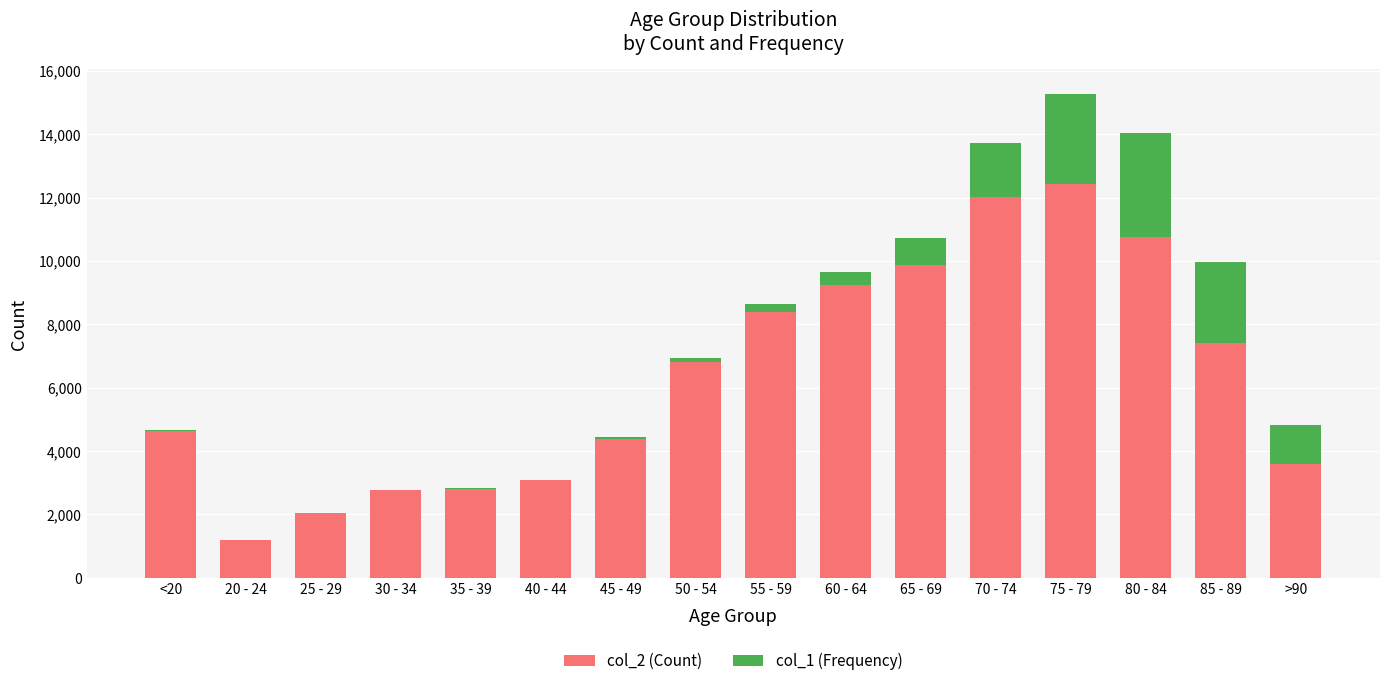

What is the total value across all series at 55 - 59?

8627